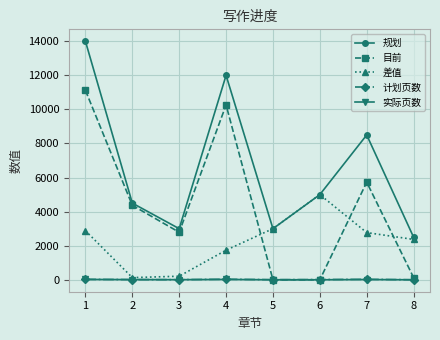

How many interior local valleys does the 规划 series have?

2